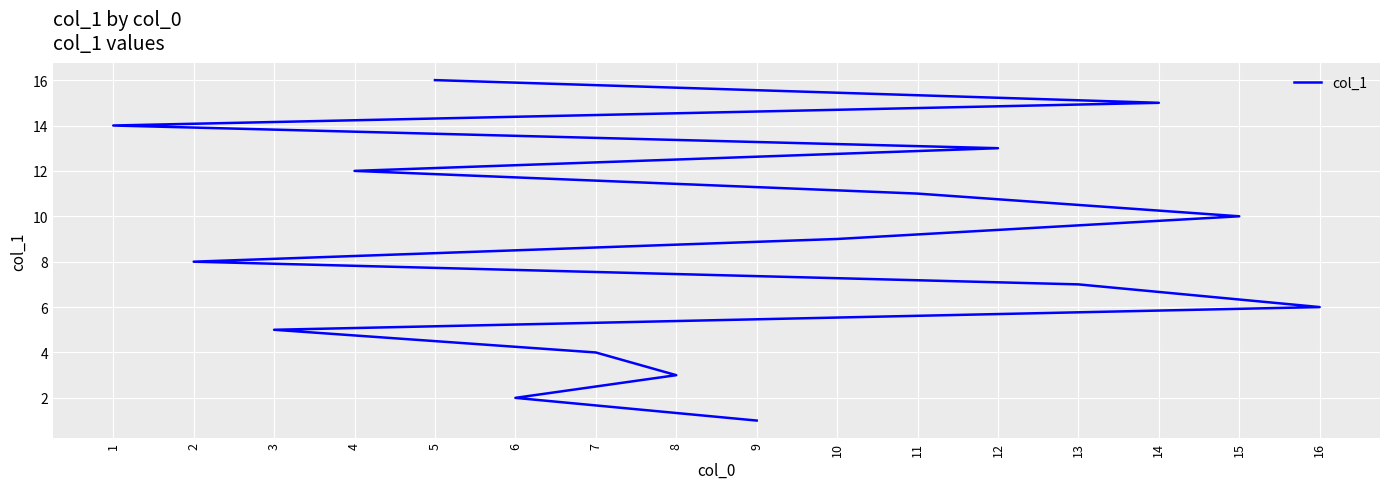

Where does the data first go above 9?

15